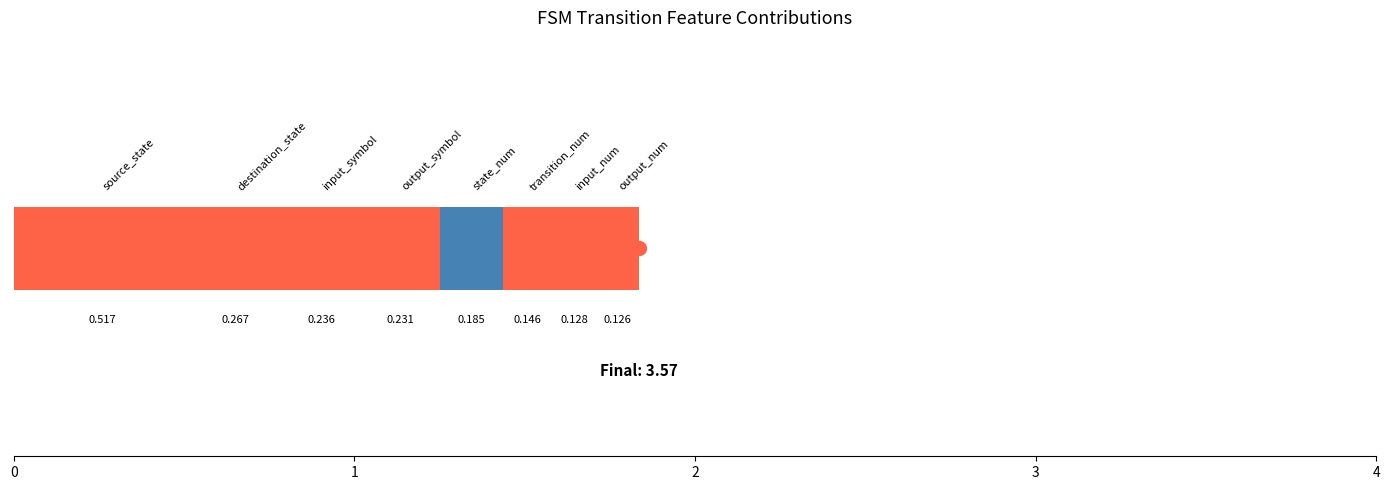

Reading left to right, transcribe all the data shown in this chart.

positive: source_state=0.5	destination_state=0.3	input_symbol=0.2	output_symbol=0.2	state_num=0.2	transition_num=0.1	input_num=0.1	output_num=0.1
negative: source_state=0.0	destination_state=0.0	input_symbol=0.0	output_symbol=0.0	state_num=0.0	transition_num=0.0	input_num=0.0	output_num=0.0